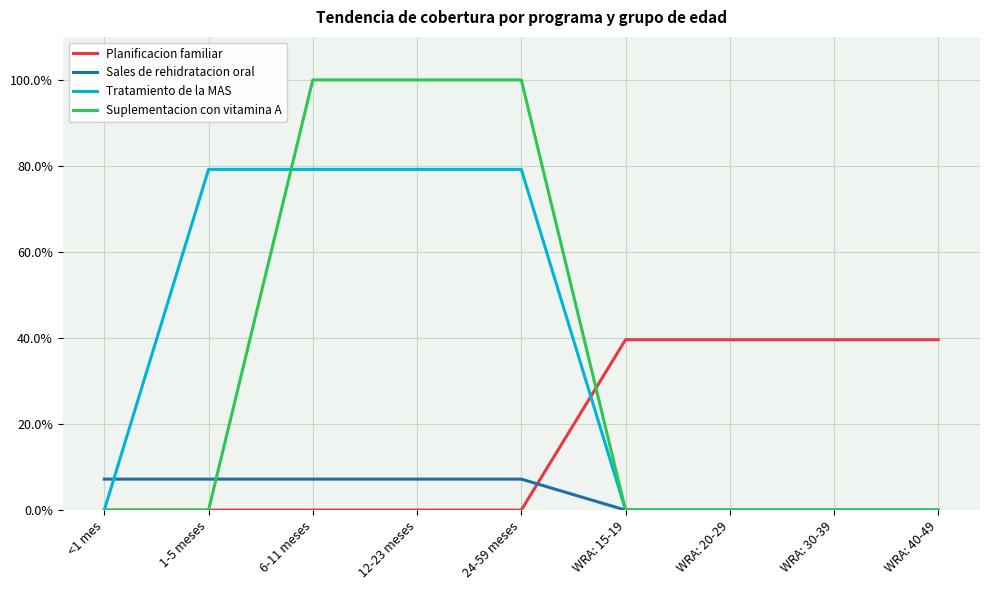

What is the value of the Tratamiento de la MAS point at the 4th from the left?

0.8